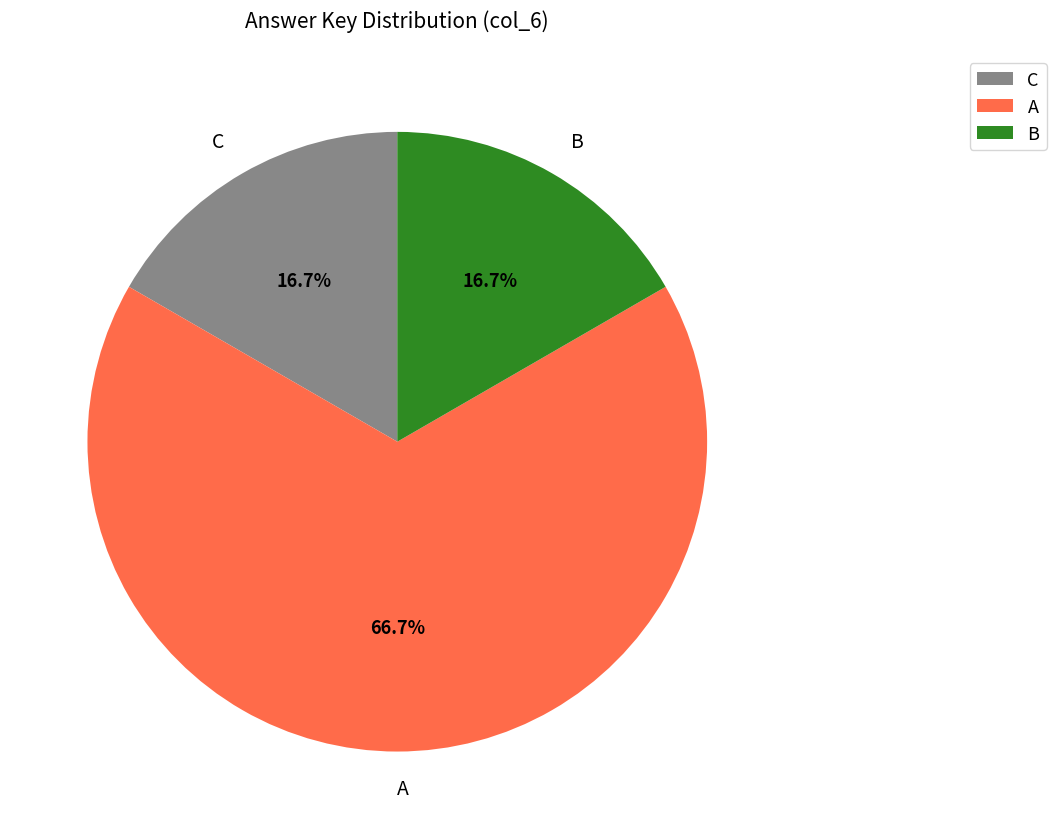

Count the number of slices in the pie.

3